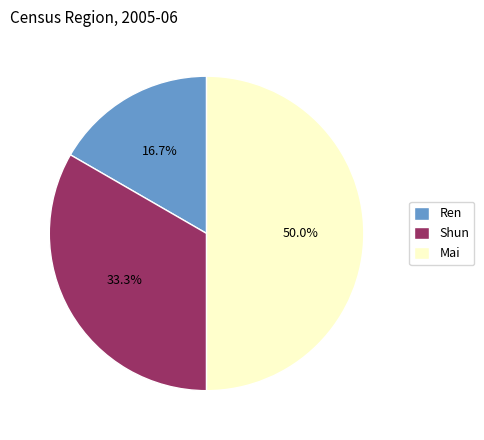

The Mai slice represents 40% of the pie. True or false?

False